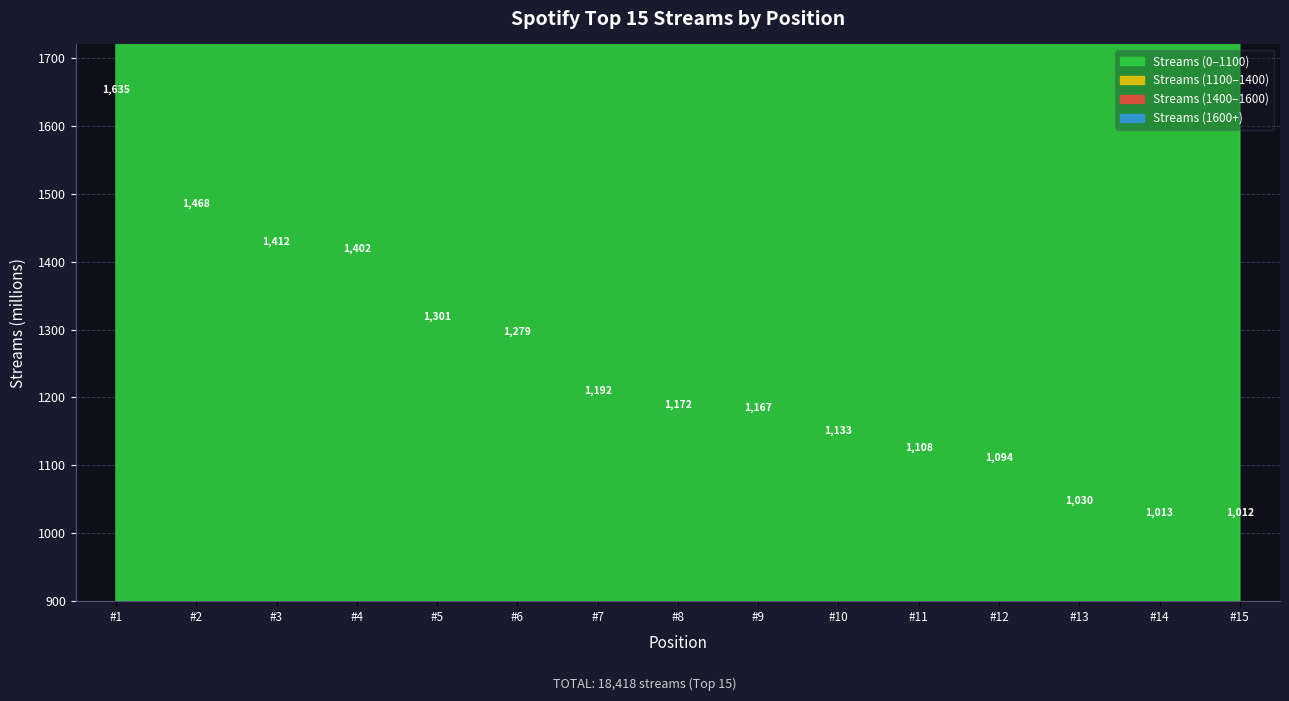

Is it true that the value at 6
Faded is 500?

False